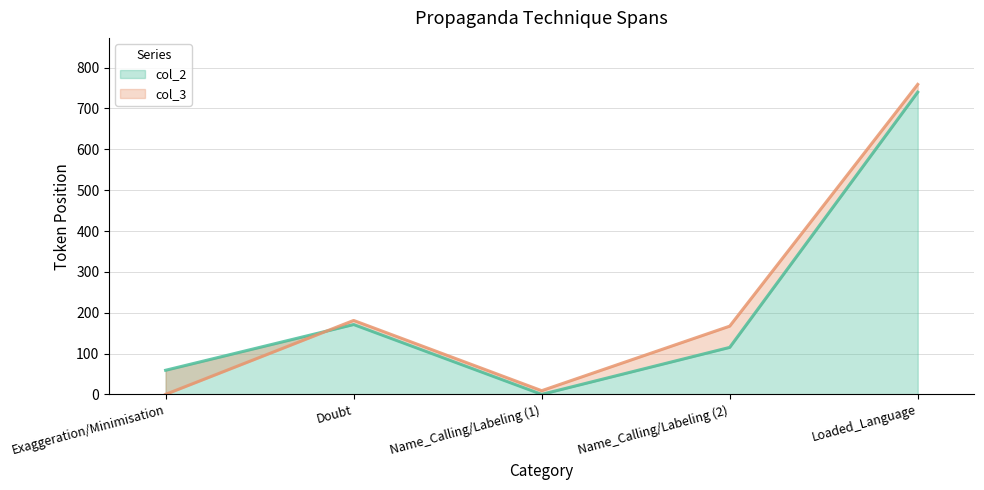

True or false: col_3 and col_2 intersect in this chart.

True